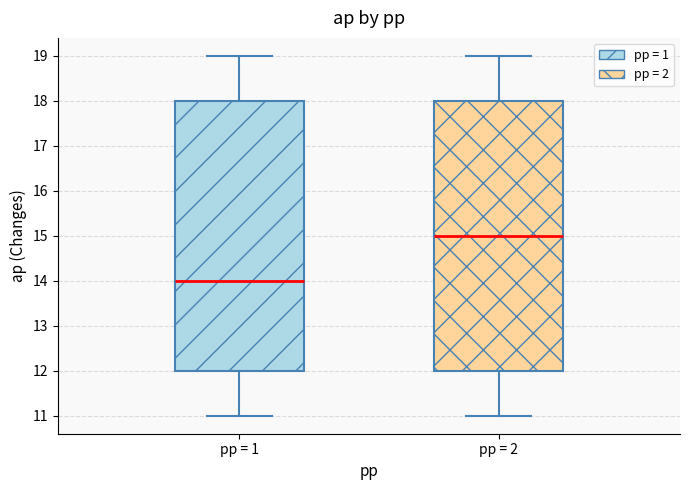

Where is the lower edge of the box for pp = 2 on the y-axis? The values are not printed on the chart, so give them approximately, as read against the axis.

12